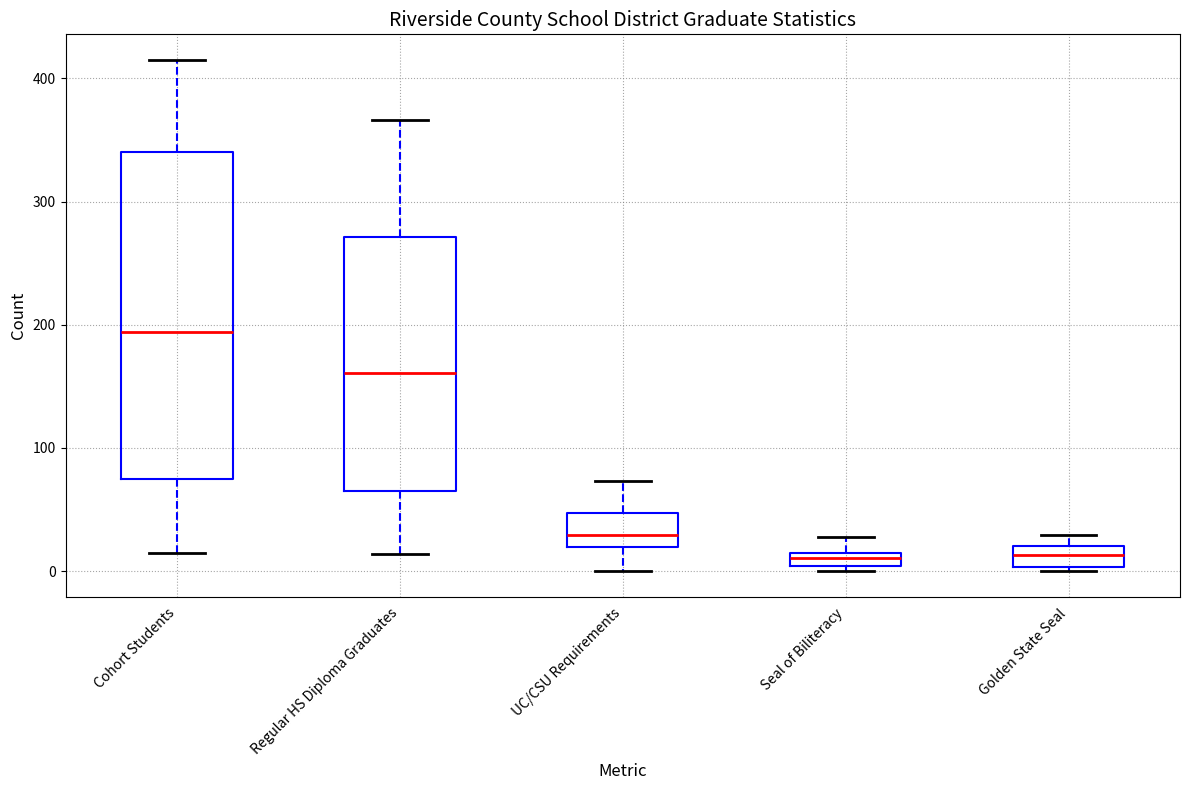

Where is the lower edge of the box for Cohort Students on the y-axis? The values are not printed on the chart, so give them approximately, as read against the axis.

80